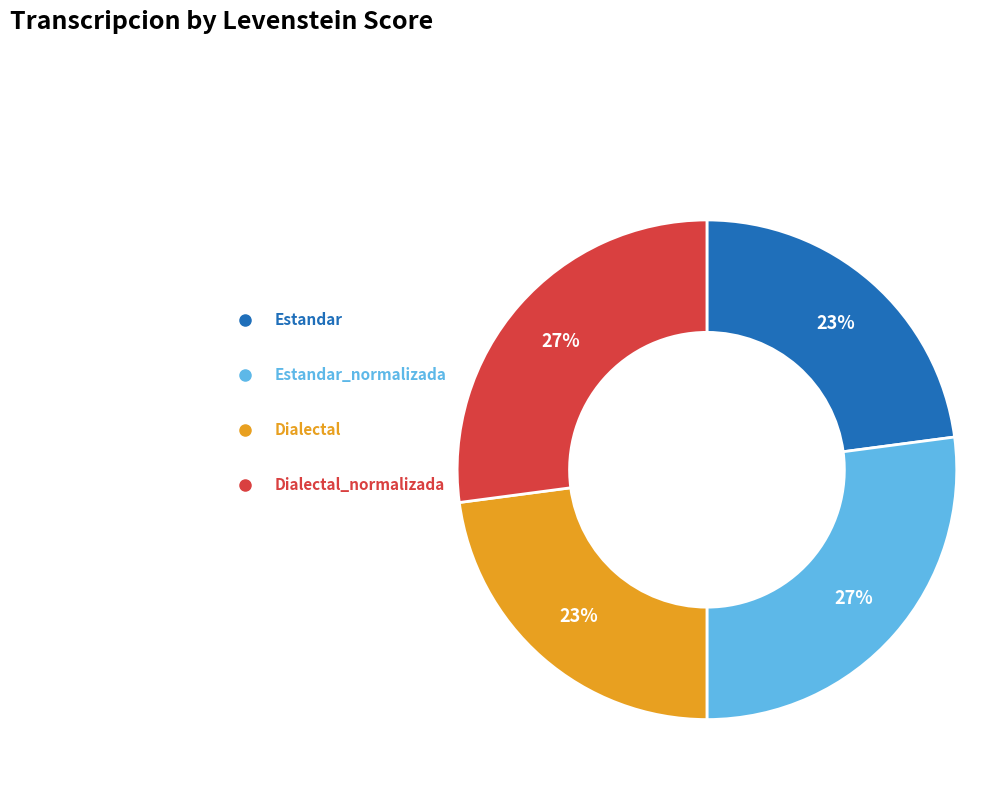

Which category has the smallest portion of the pie?

Estandar